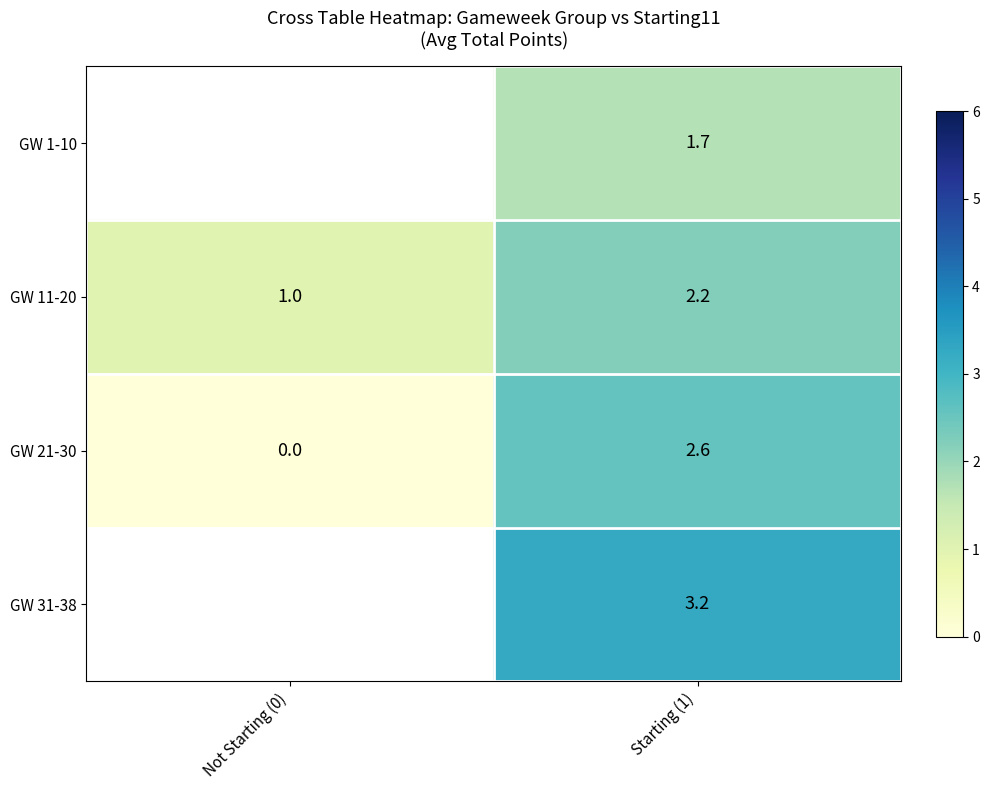

Between Not Starting (0) and Starting (1), which is larger?

Starting (1)